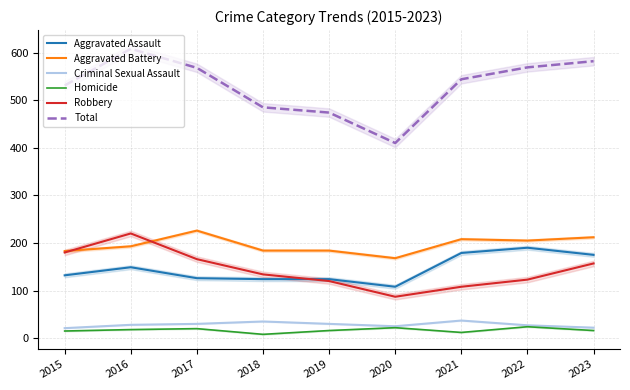

What is the minimum value shown in the chart?

8